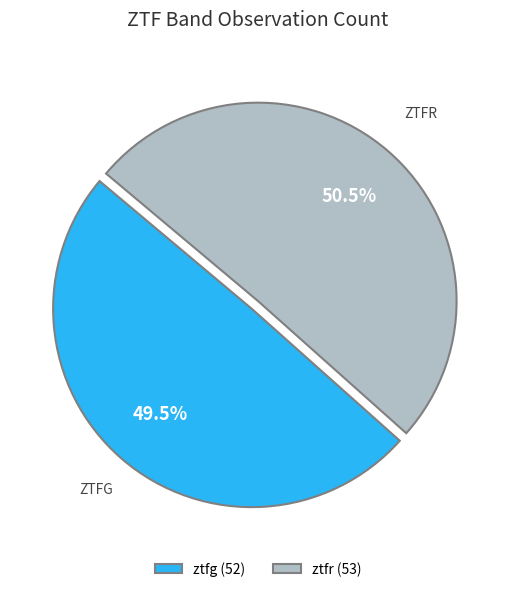

Between ztfr (53) and ztfg (52), which is larger?

ztfr (53)